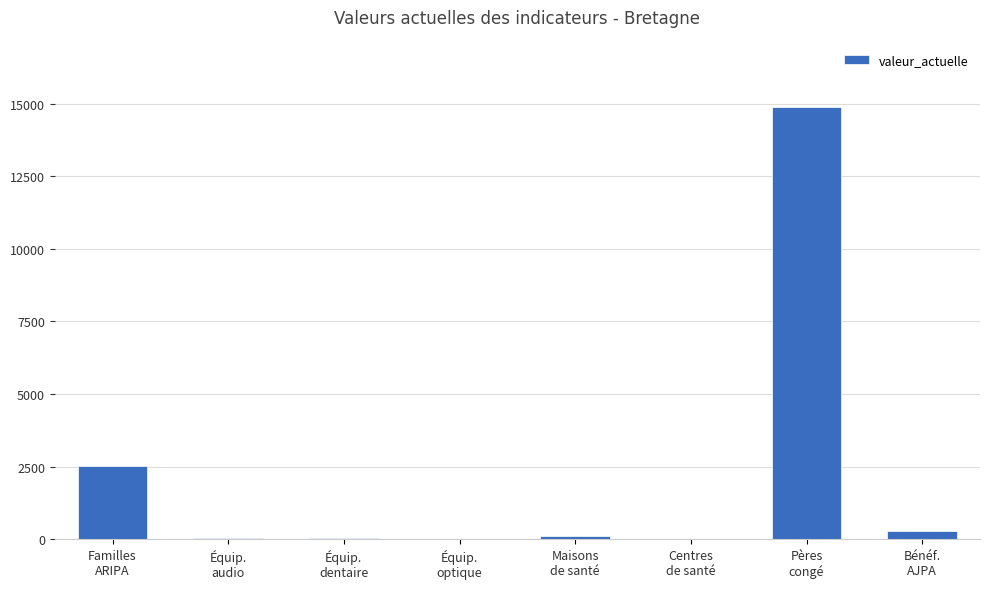

What is the average value?

2237.8